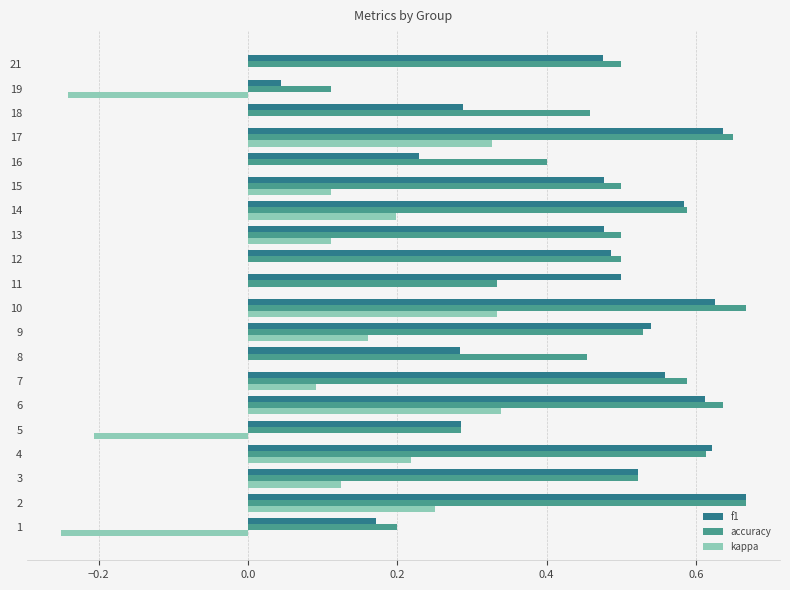

What is the sum of all f1 values?

9.1